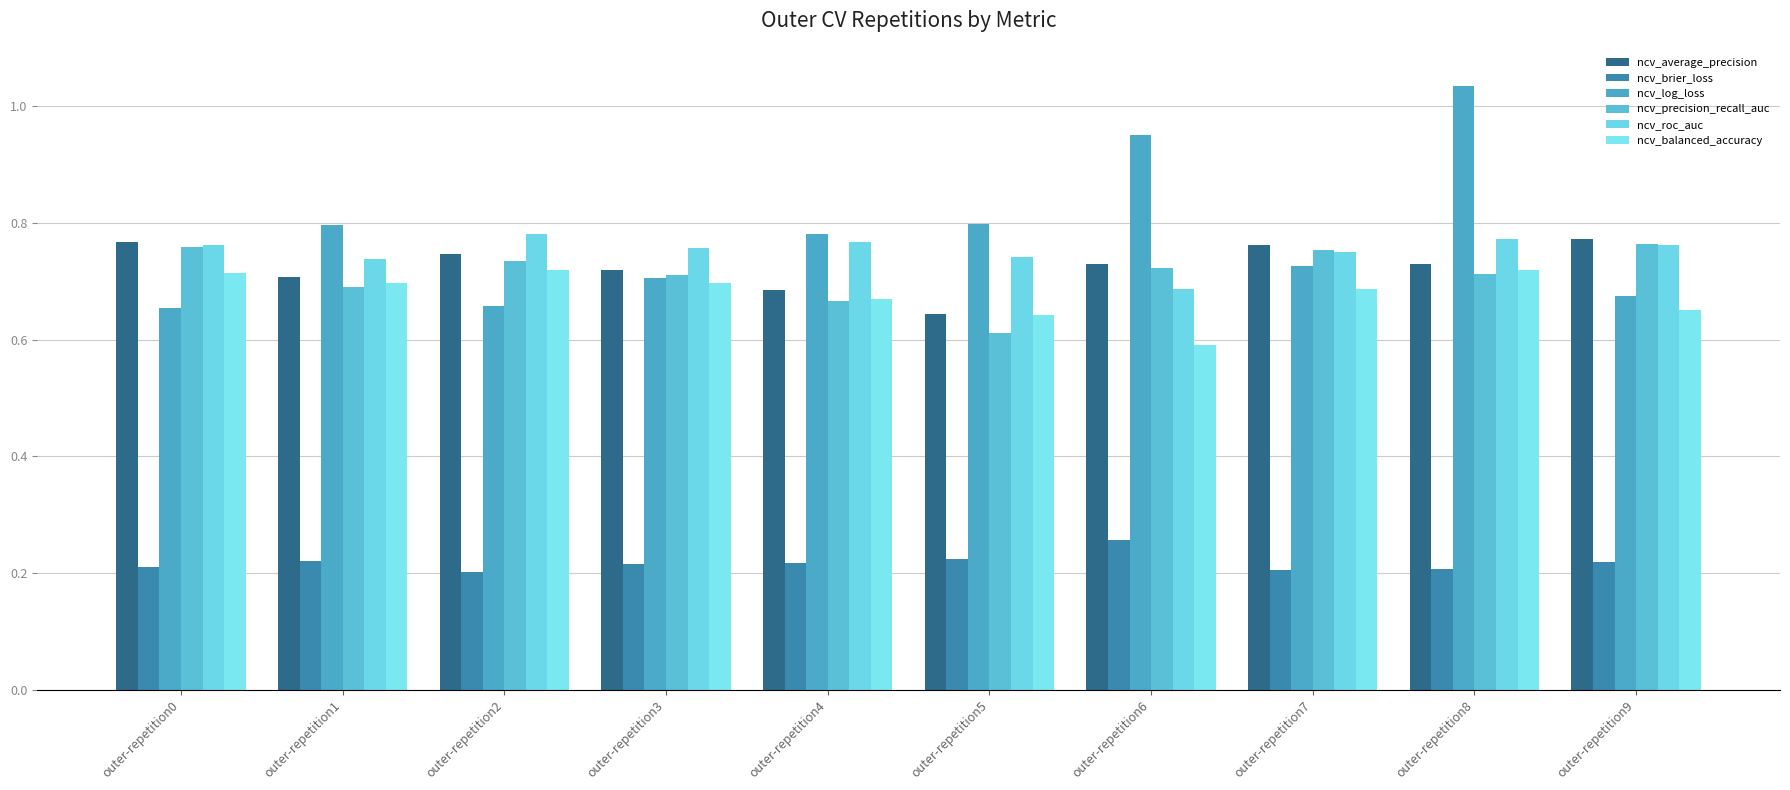

What is the total value across all series at outer-repetition4?

3.8